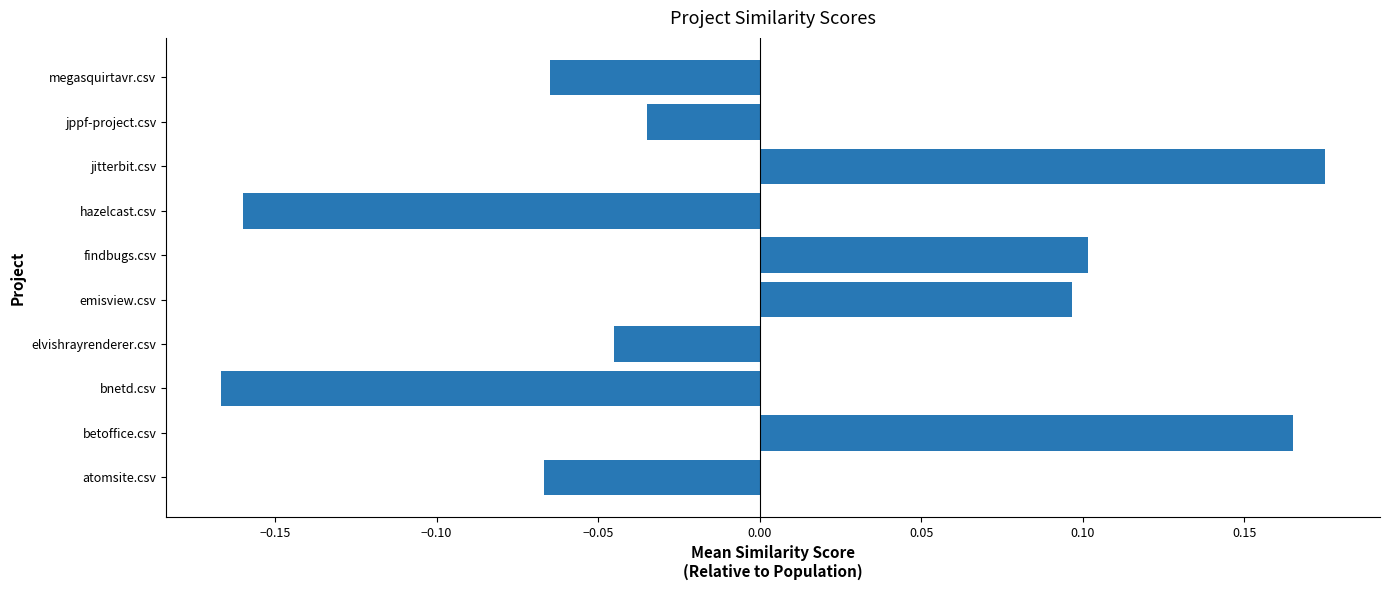

Is it true that the value at betoffice.csv is 0.1?

False